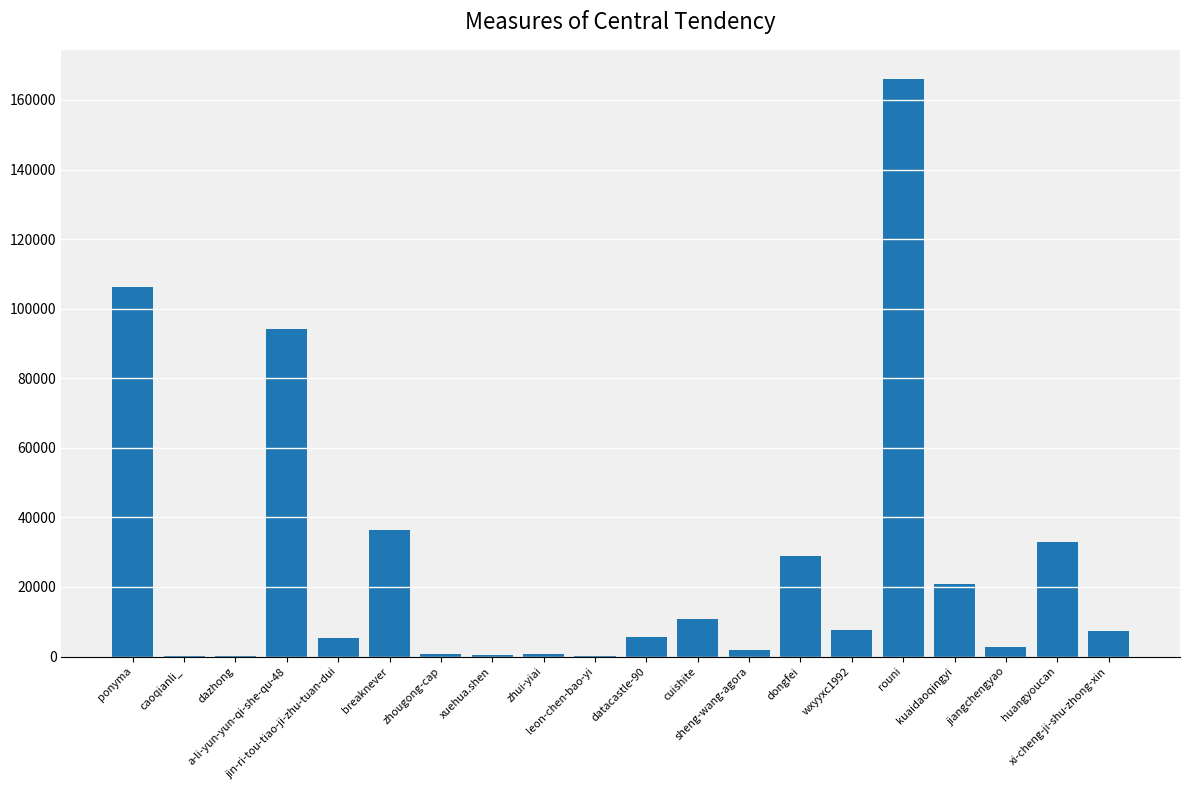

What is the sum of all values?

528860